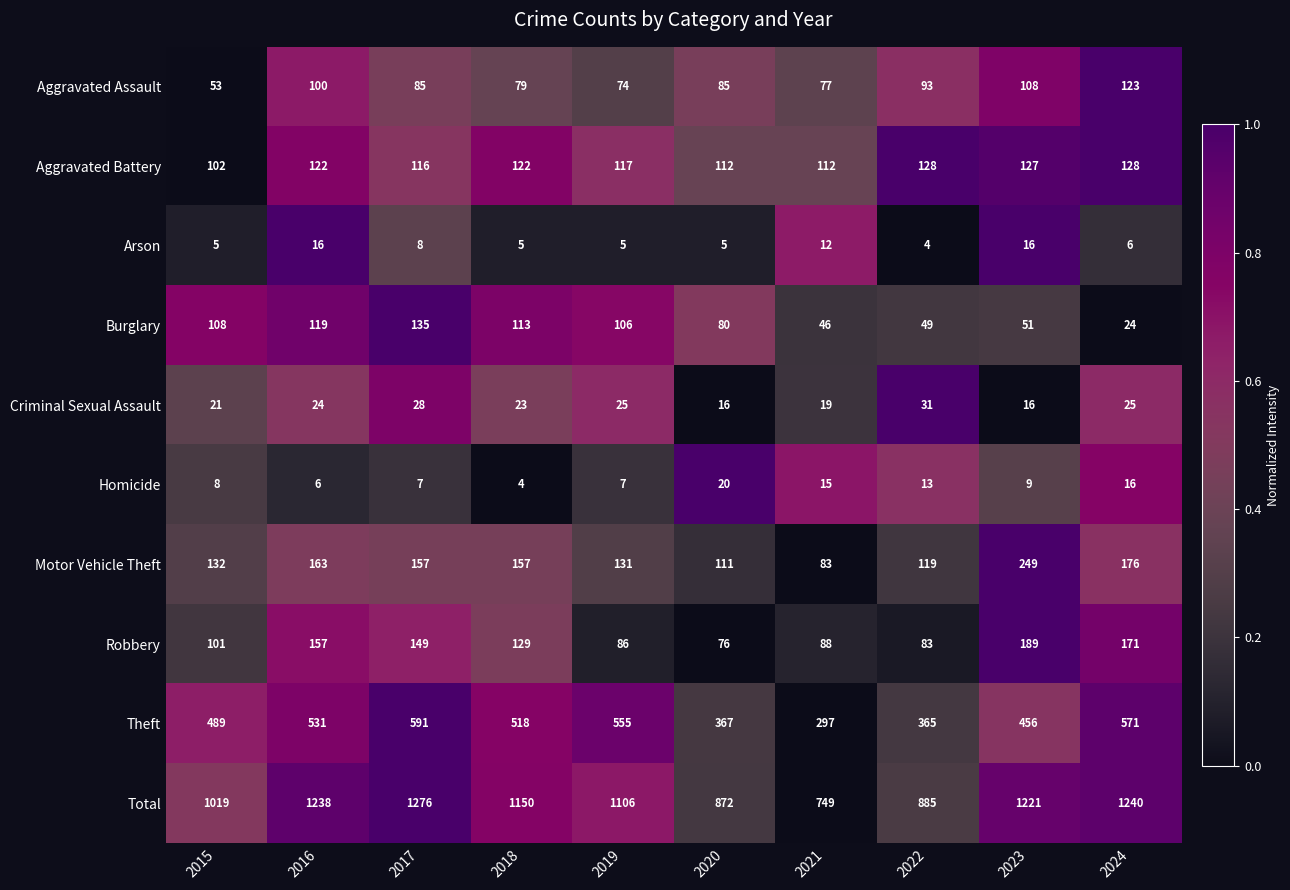

What is the highest value of the Criminal Sexual Assault series?

31